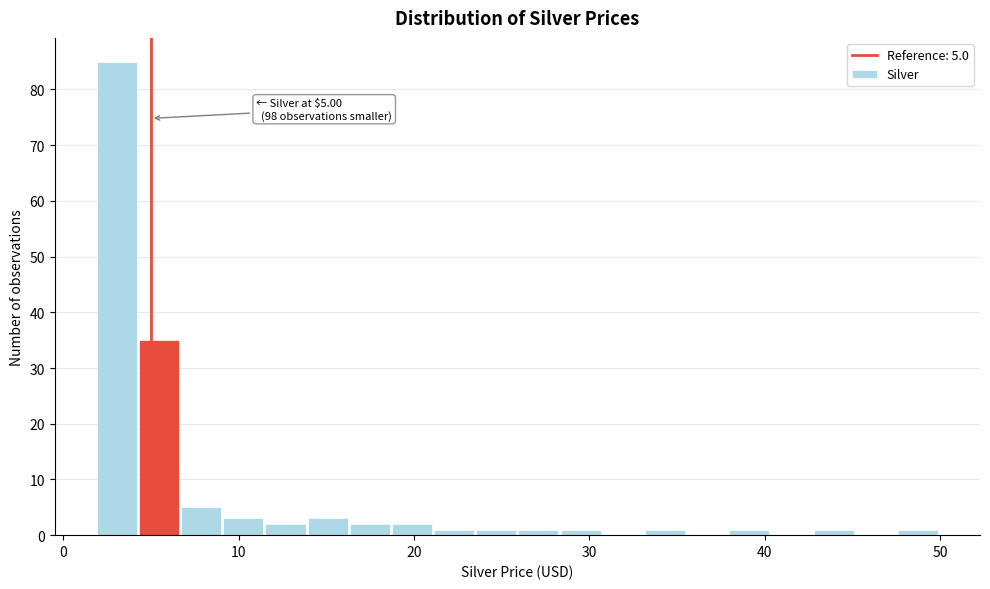

Around what value on the x-axis is the tallest bar? Give the approximate position of its centre, as read against the axis.

3